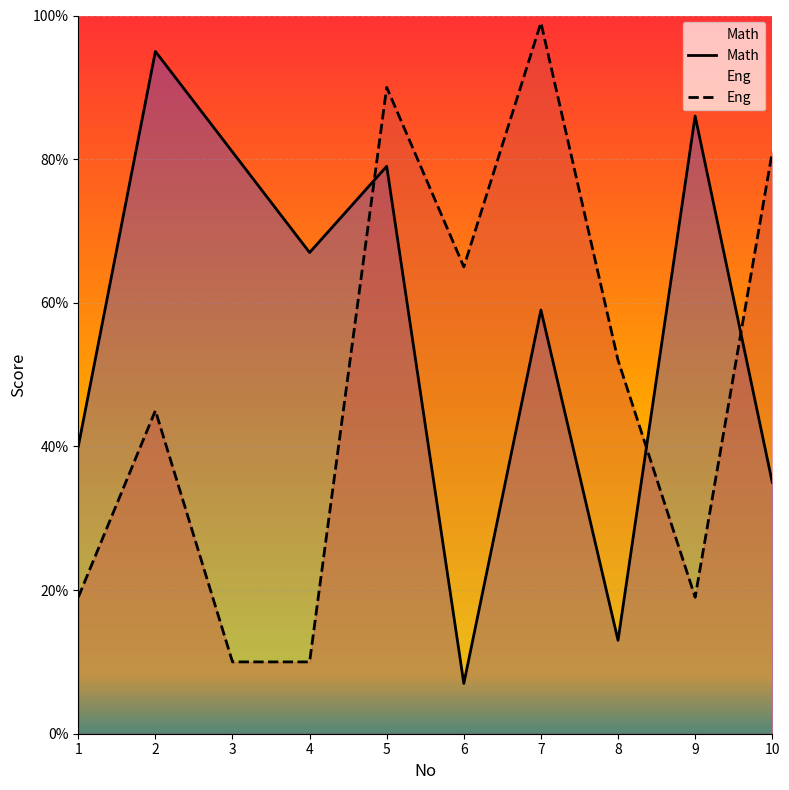

The value of Math at 10 is 51. True or false?

False